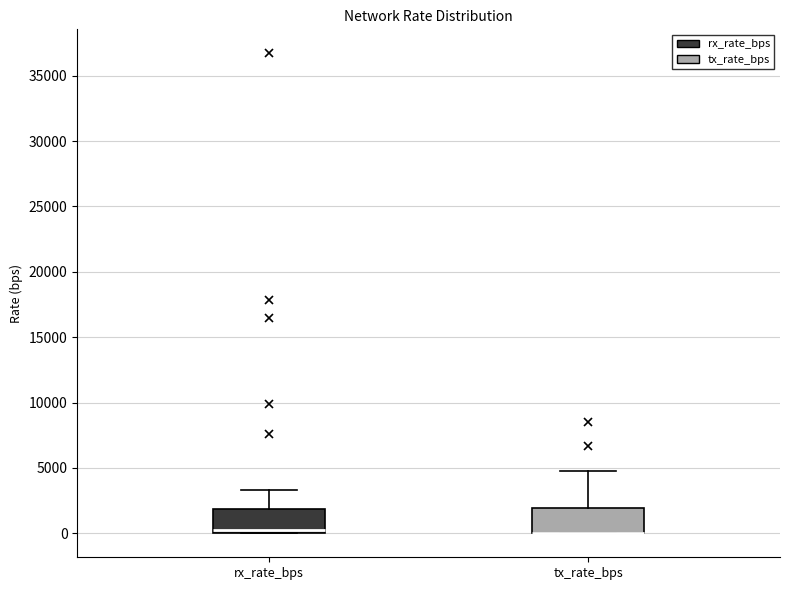

Where is the upper edge of the box for tx_rate_bps on the y-axis? The values are not printed on the chart, so give them approximately, as read against the axis.

2000